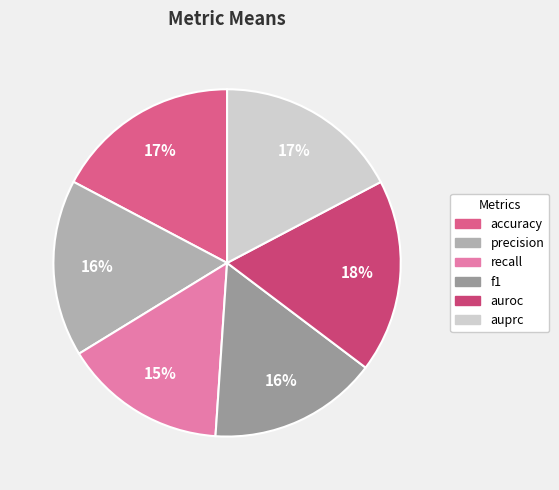

Is recall the majority of the pie?

No